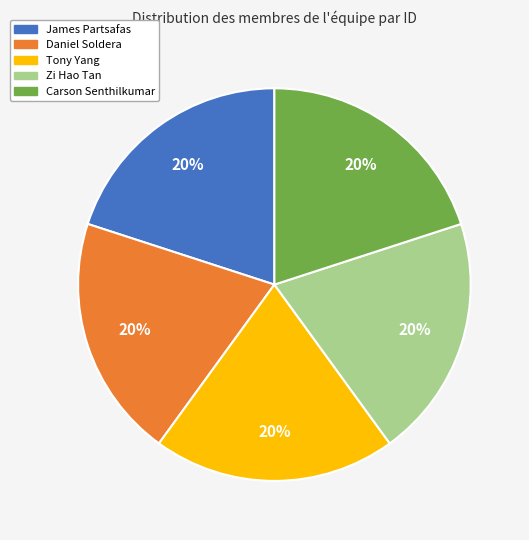

Do Daniel Soldera and Zi Hao Tan together represent more than half of the pie?

No